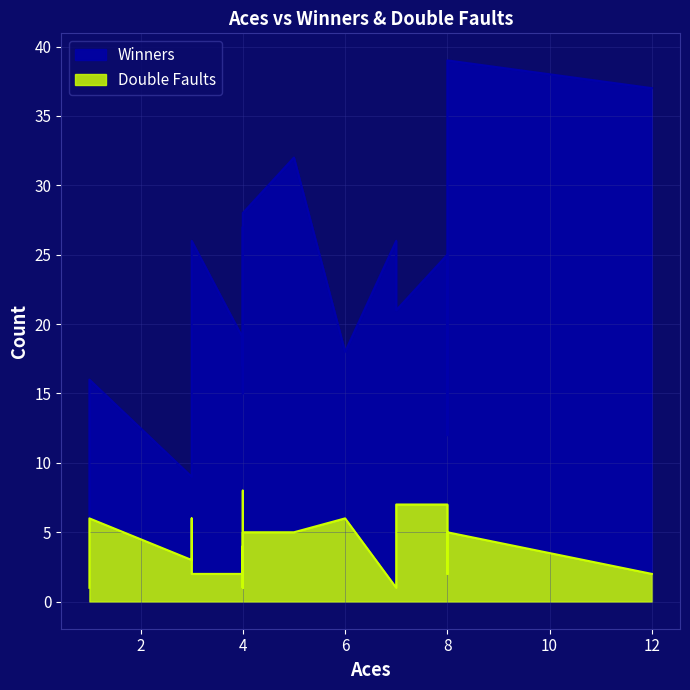

What is the average value of the Double Faults series?

4